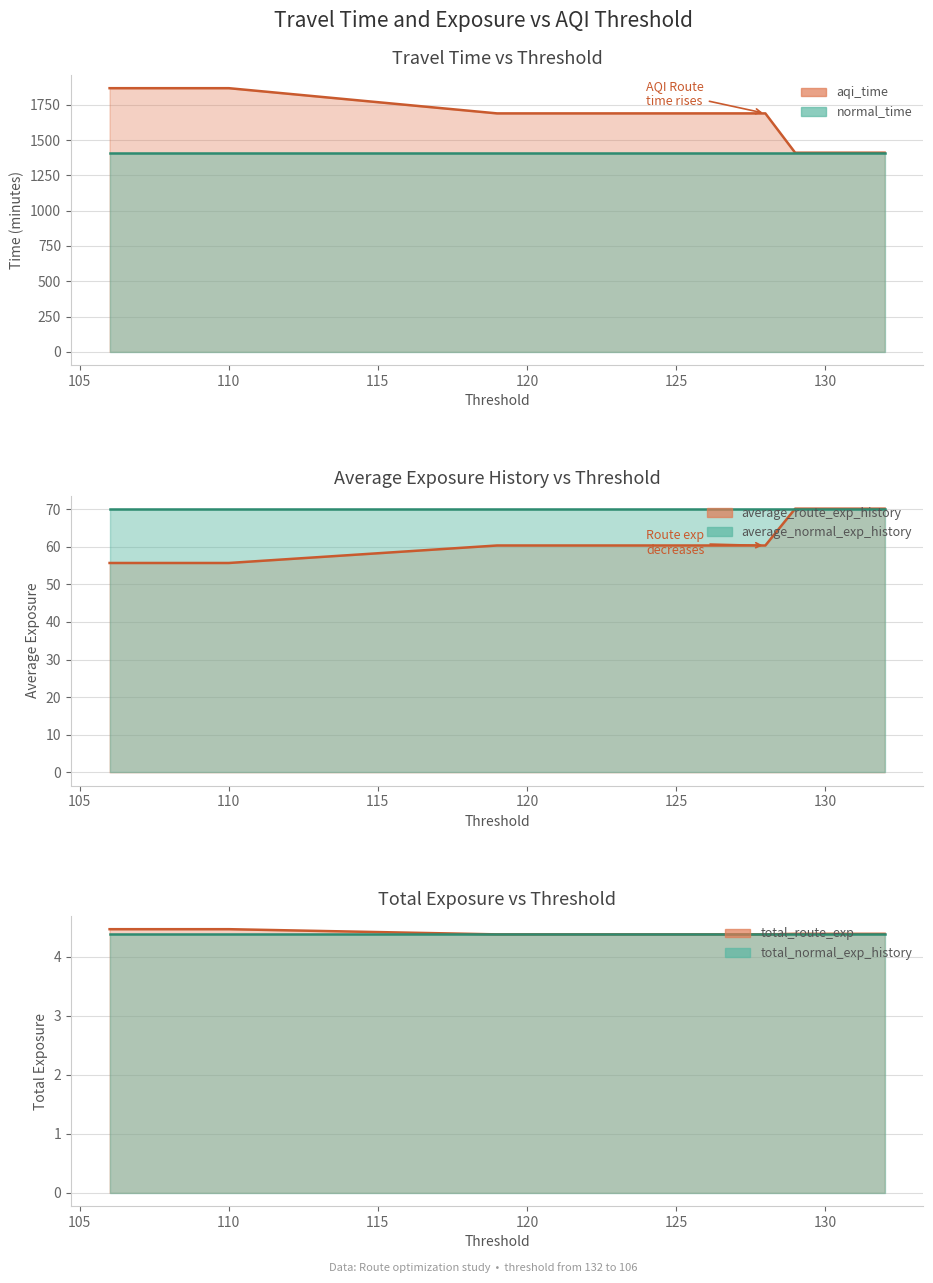

What value does the average_route_exp_history series have at 124?

60.3